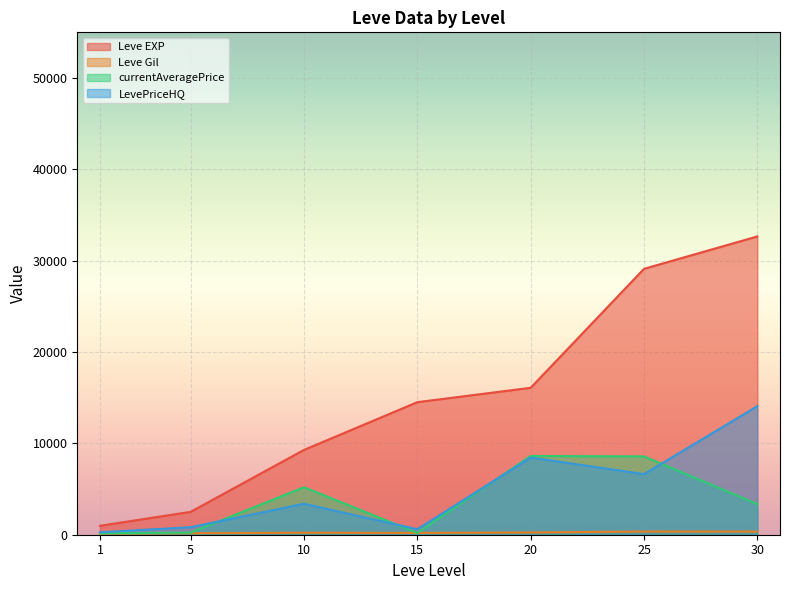

How many categories are shown in the chart?

7